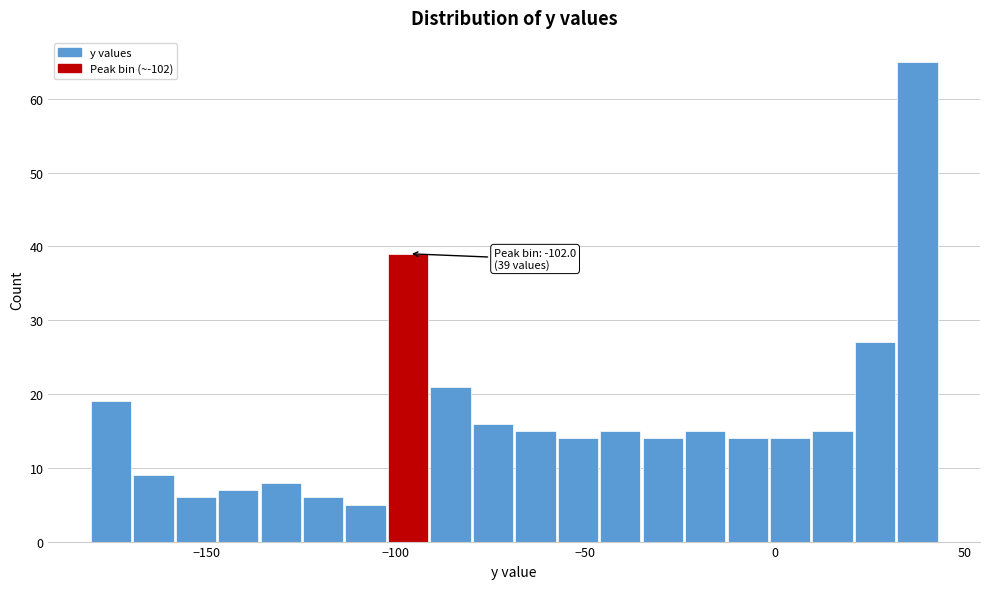

Around what value on the x-axis is the tallest bar? Give the approximate position of its centre, as read against the axis.

40